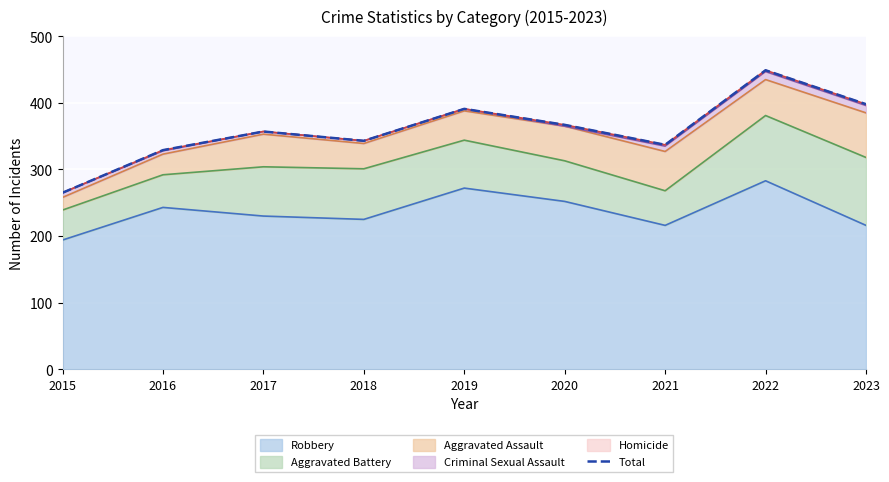

How many lines are shown in the chart?

1